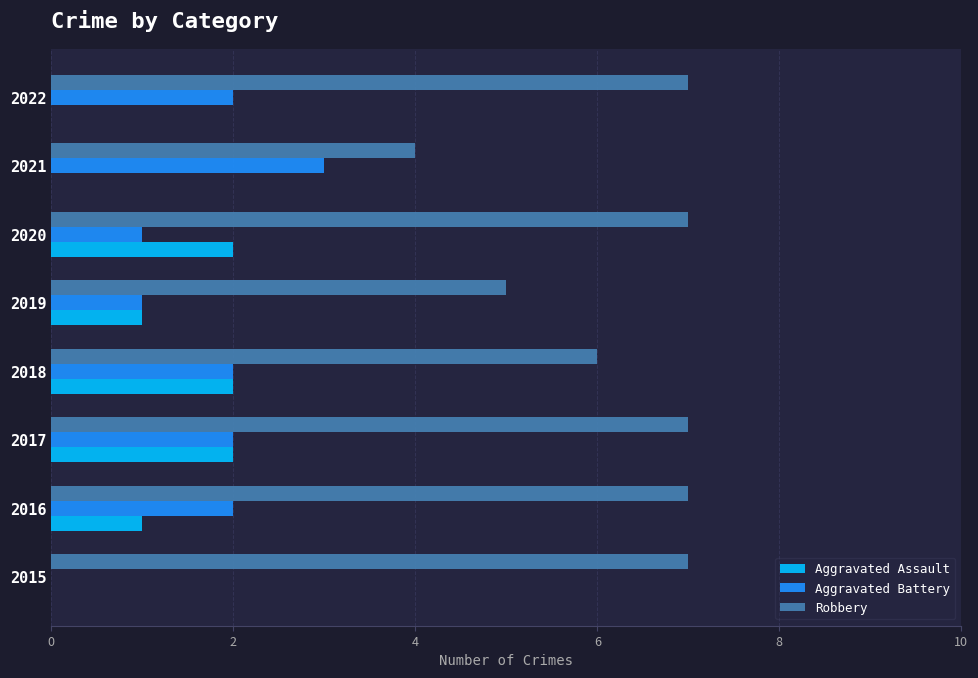

What is the greatest value displayed?

7